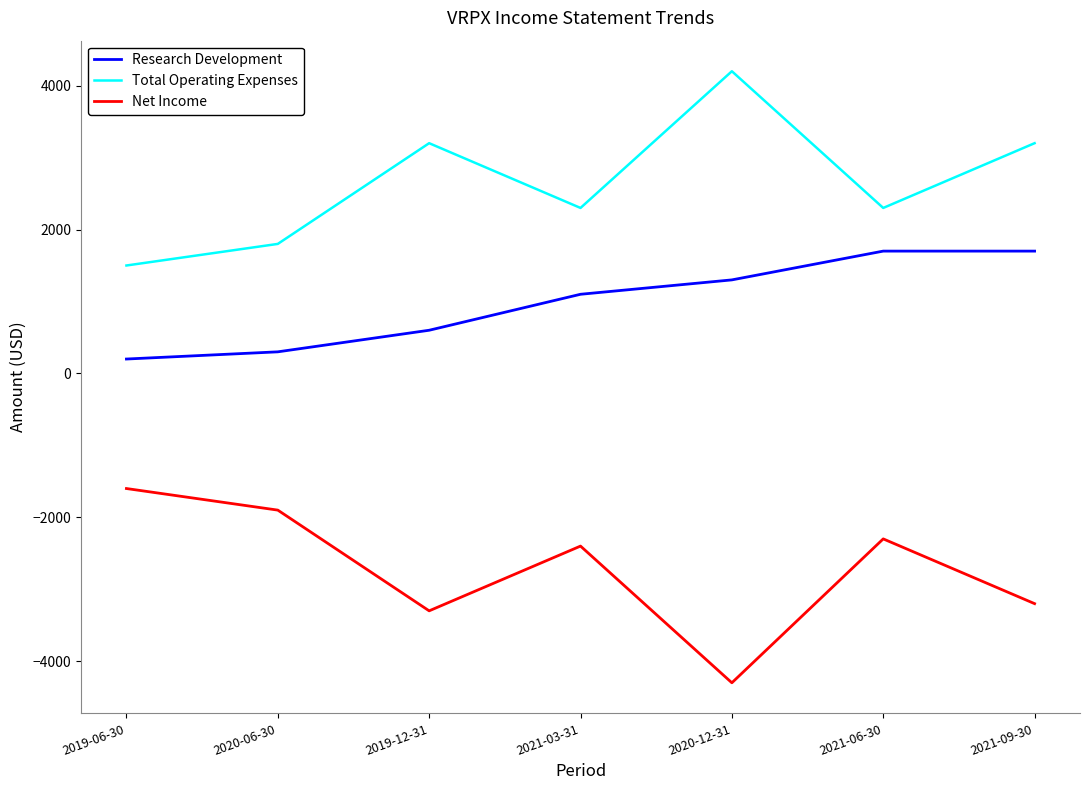

What is the spread (max minus min) of values at 2019-06-30?

3100